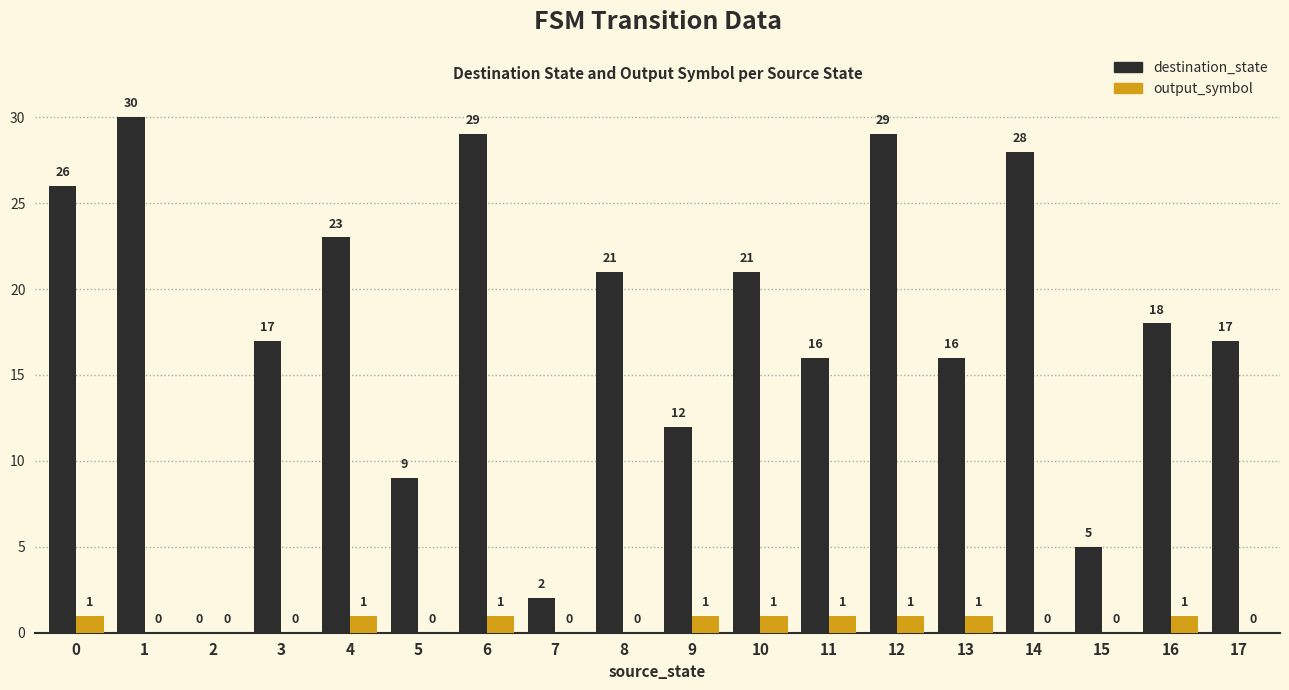

At which category does the chart reach its peak across all series?

1